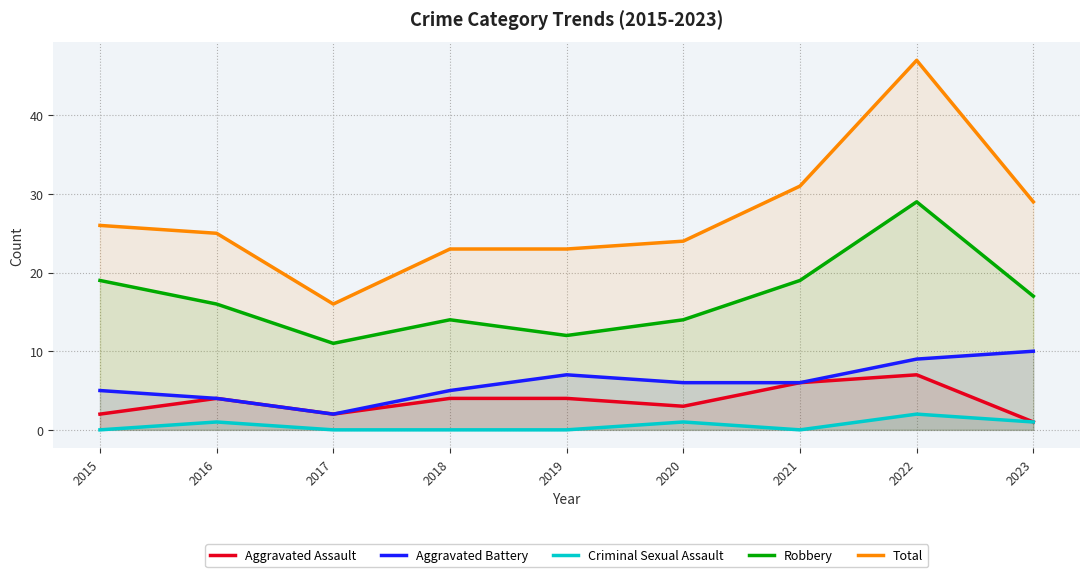

What is the total value across all series at 2015?

52